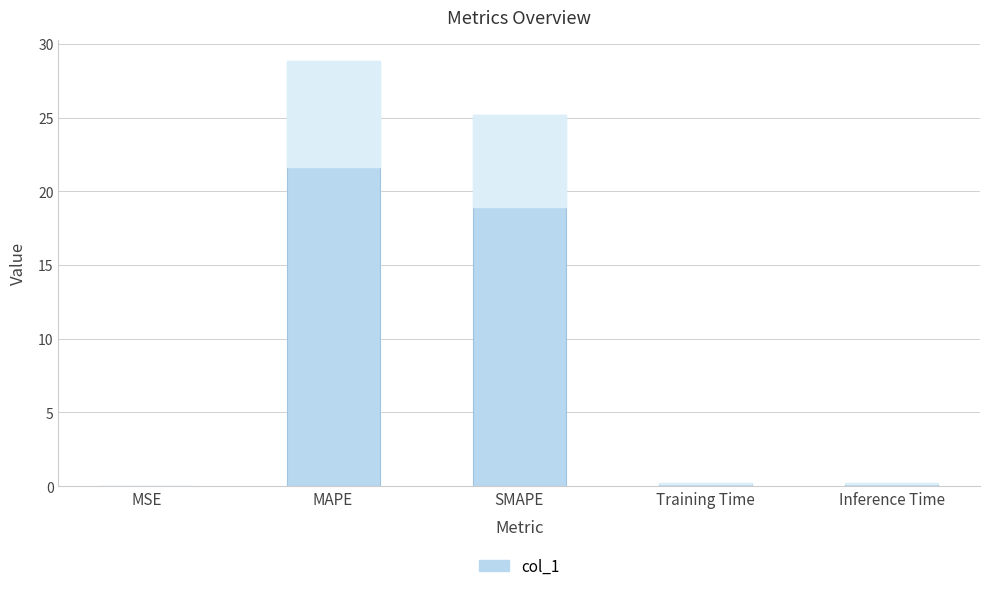

At which category does the chart reach its peak across all series?

MAPE